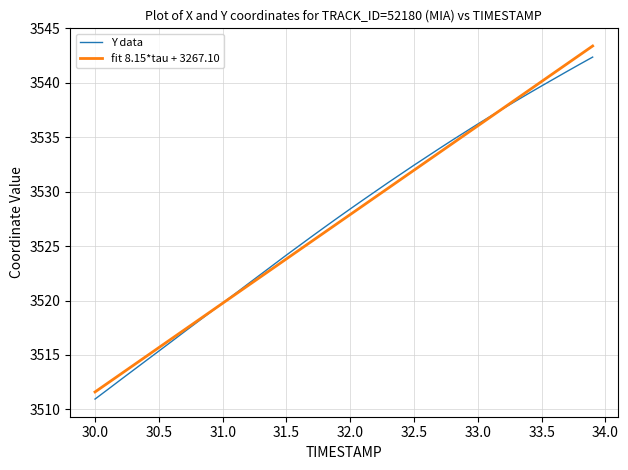

What is the lowest value of the fit 8.15*tau + 3267.10 series?

3511.6